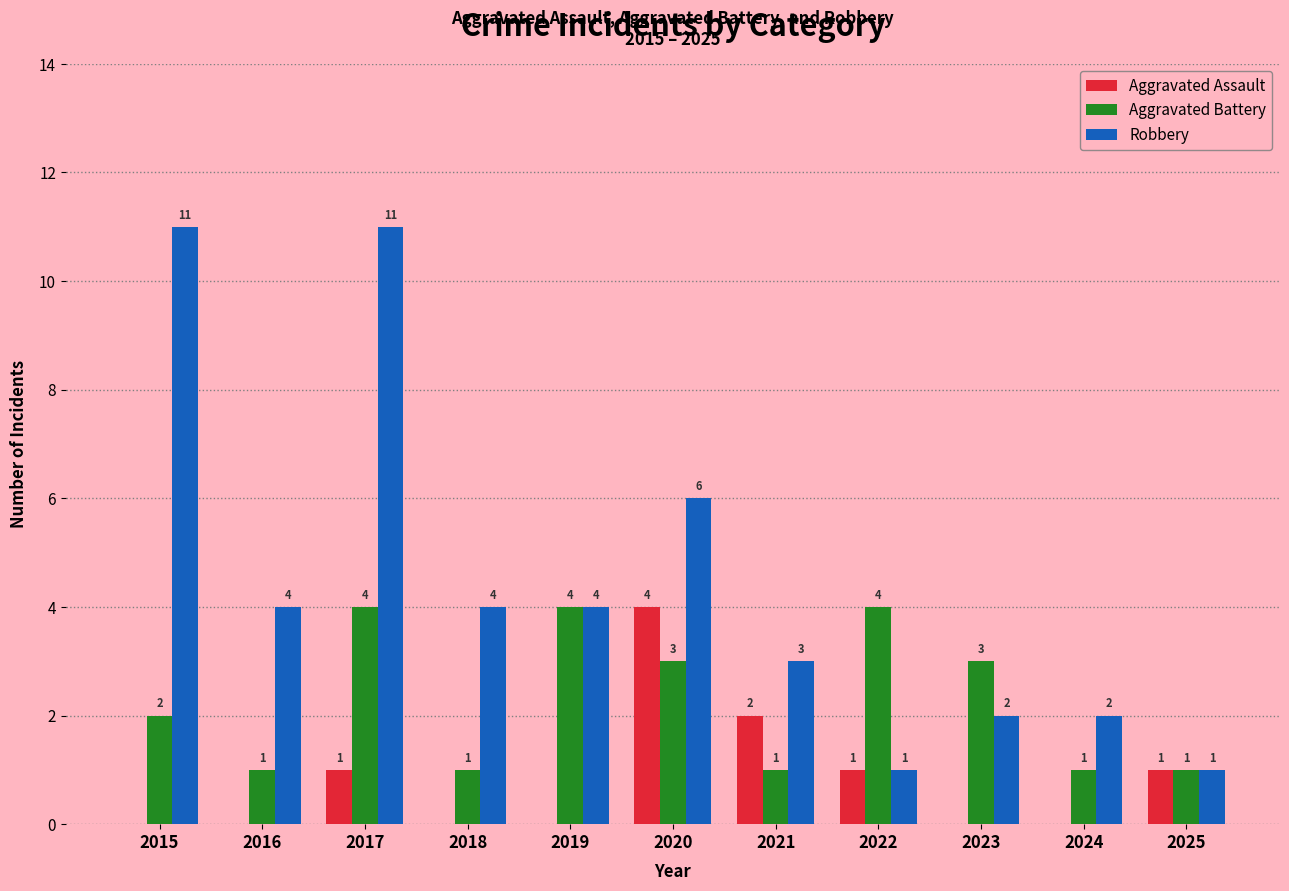

What is the spread (max minus min) of values at 2023?

3